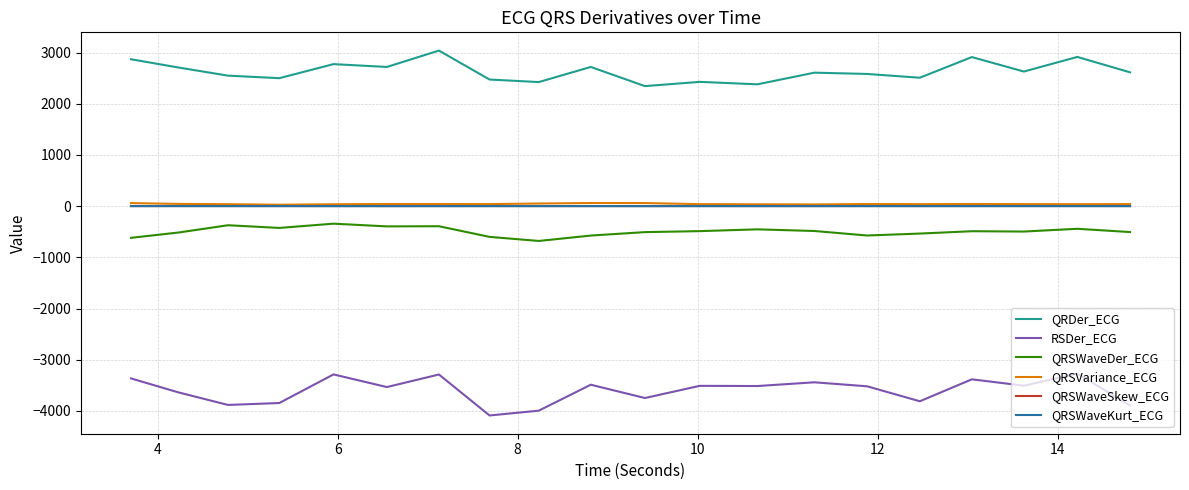

In QRSWaveKurt_ECG, how many points are lower than both neighbors (excluding endpoints)?

5